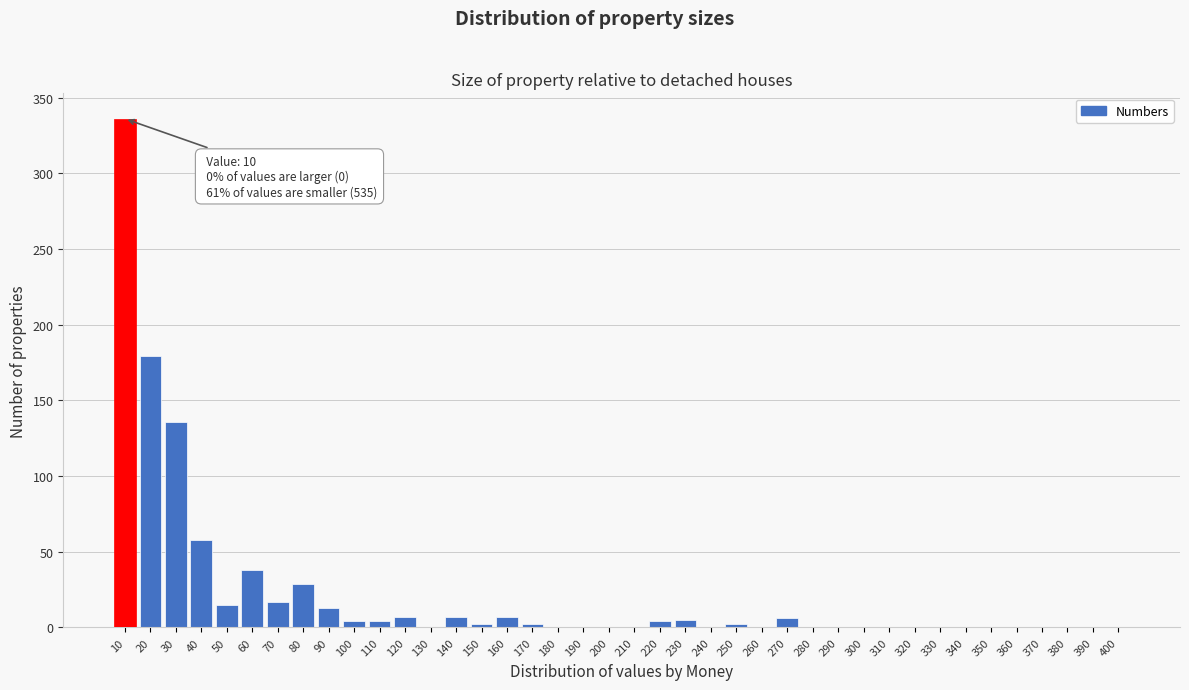

What is the change in value from 80 to 260?

-29